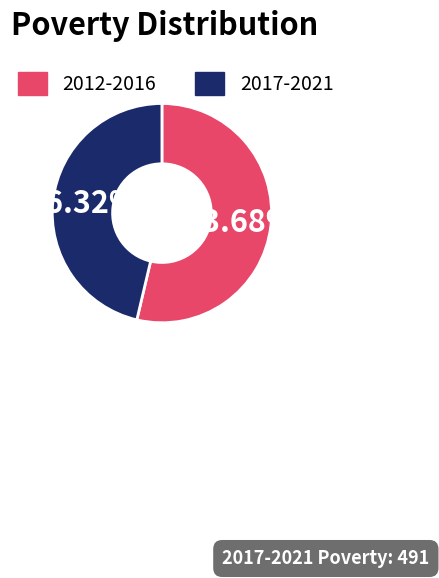

Does any single category account for the majority?

Yes